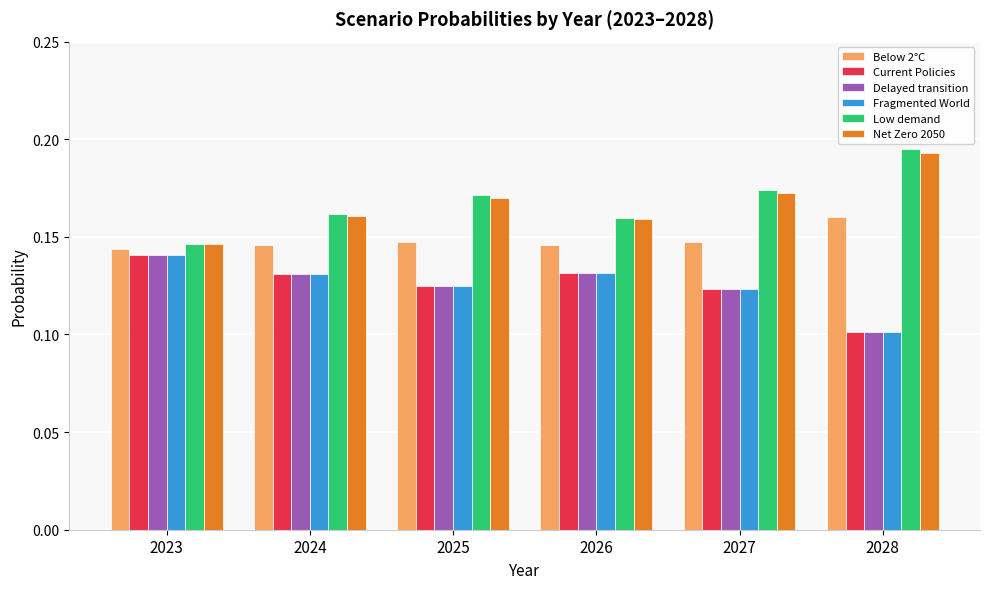

The Below 2°C series shows 0.1 at 2027. True or false?

True